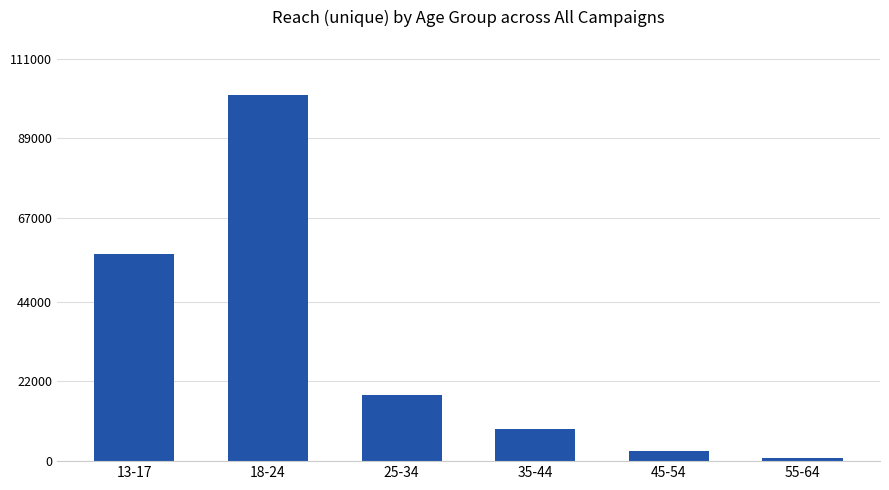

Count the number of categories in the chart.

6